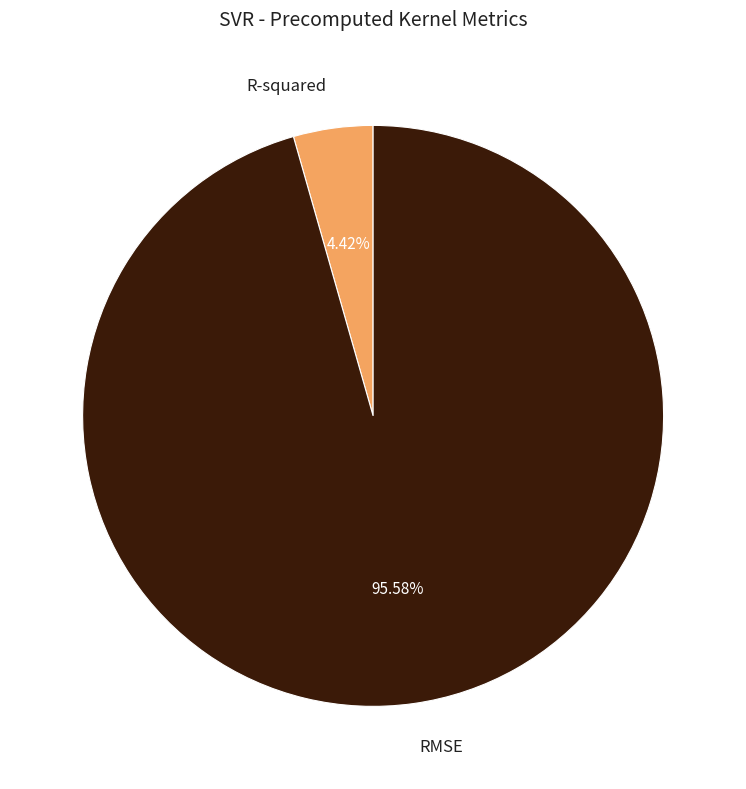

Is there any slice that represents more than half of the pie?

Yes